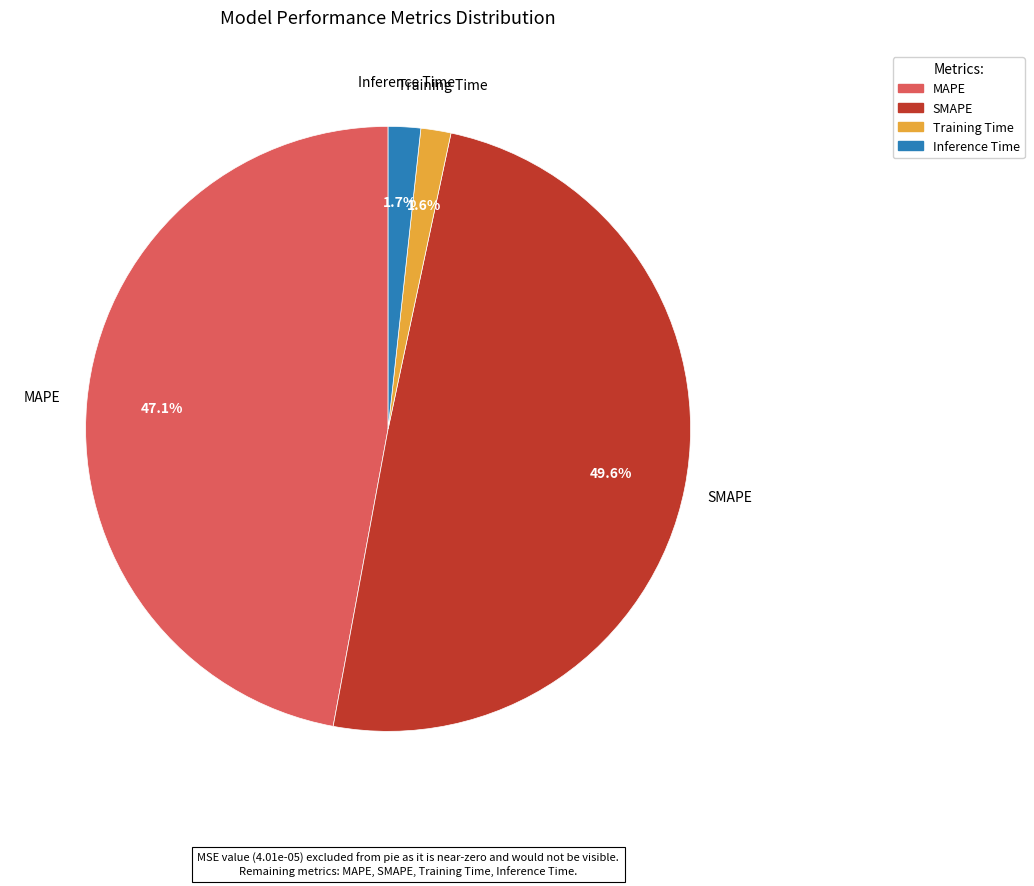

What percentage is the Training Time slice, to the nearest percent?

2%